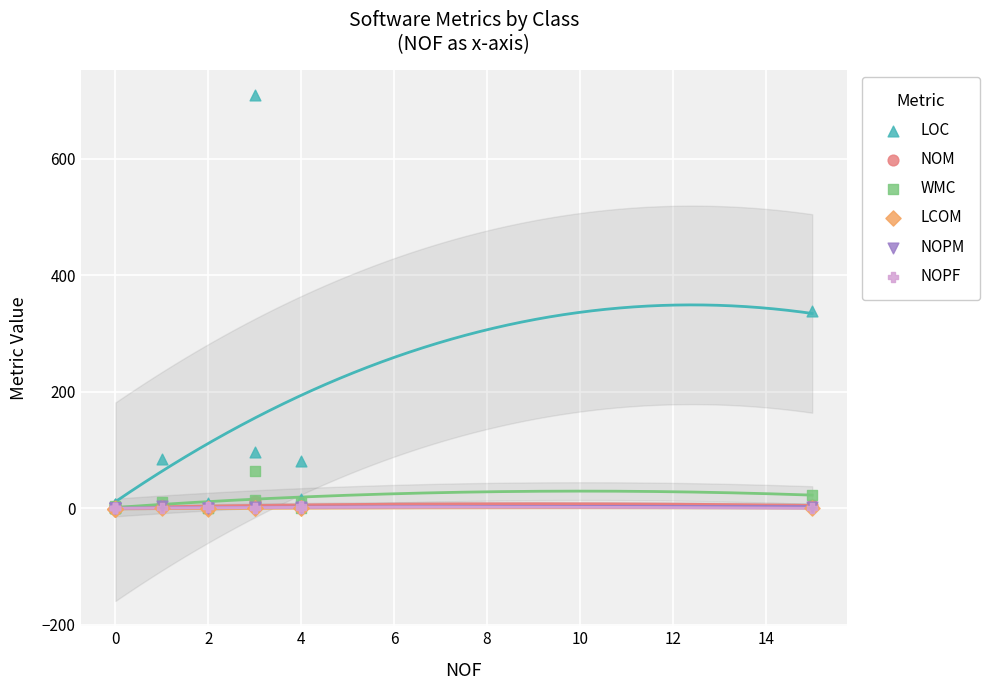

What are all the series names shown in the legend?

LOC, NOM, WMC, LCOM, NOPM, NOPF